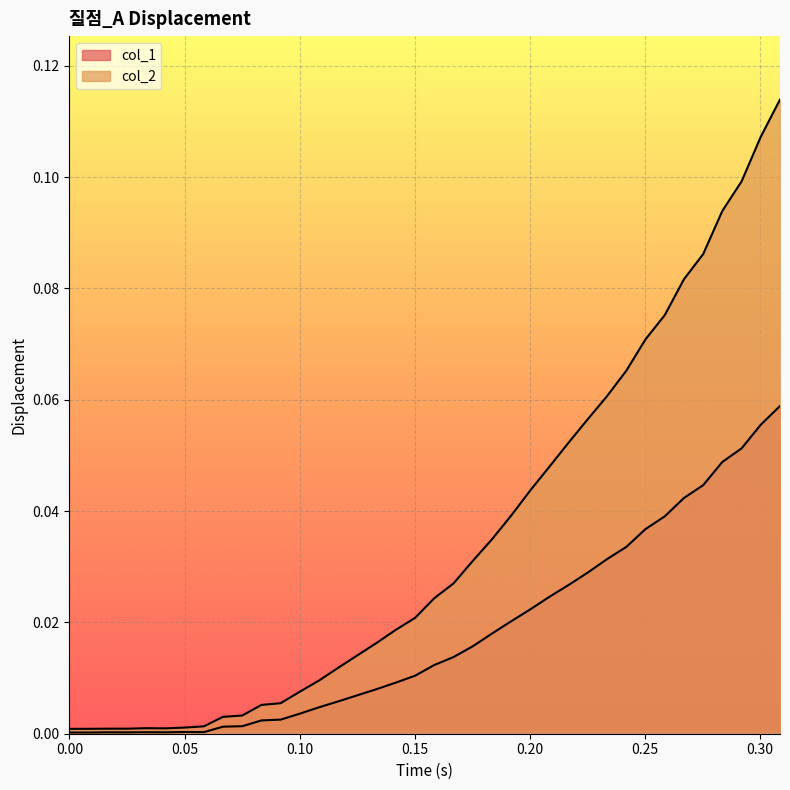

The col_1 series shows 0.0 at 23. True or false?

False